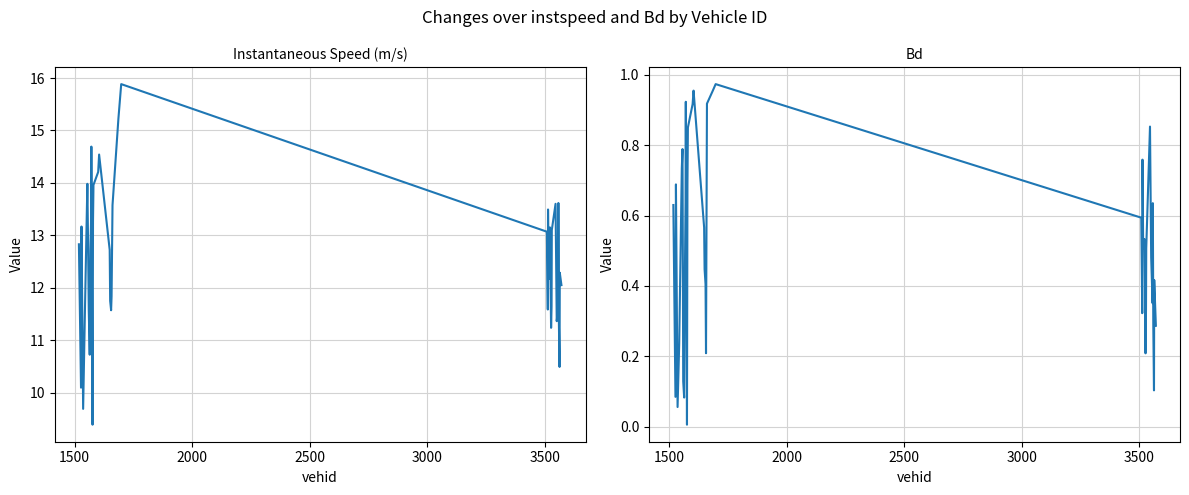

How many data points in instspeed are less than 12?

16